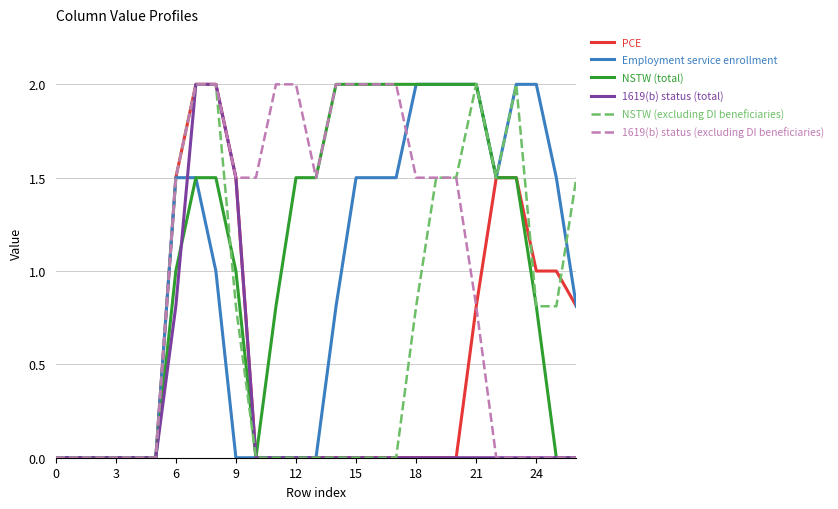

What are all the series names shown in the legend?

PCE, Employment service enrollment, NSTW (total), 1619(b) status (total), NSTW (excluding DI beneficiaries), 1619(b) status (excluding DI beneficiaries)